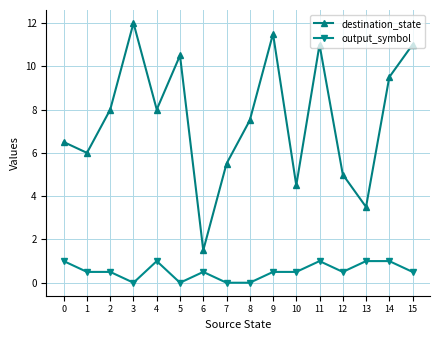

Reading left to right, what are all the values shown in this chart?

destination_state: 0=6.5	1=6.0	2=8.0	3=12.0	4=8.0	5=10.5	6=1.5	7=5.5	8=7.5	9=11.5	10=4.5	11=11.0	12=5.0	13=3.5	14=9.5	15=11.0
output_symbol: 0=1.0	1=0.5	2=0.5	3=0.0	4=1.0	5=0.0	6=0.5	7=0.0	8=0.0	9=0.5	10=0.5	11=1.0	12=0.5	13=1.0	14=1.0	15=0.5